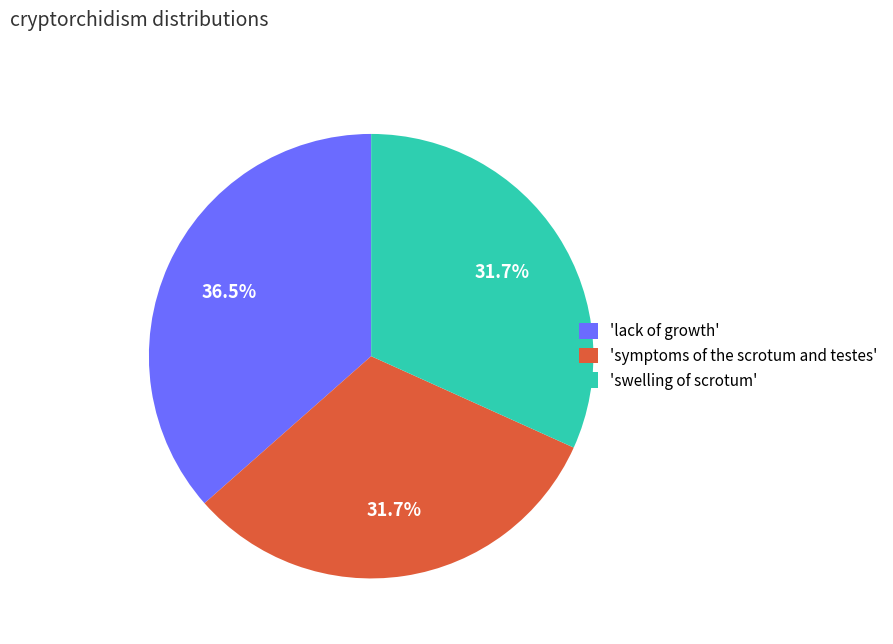

Which slice is the largest?

'lack of growth'